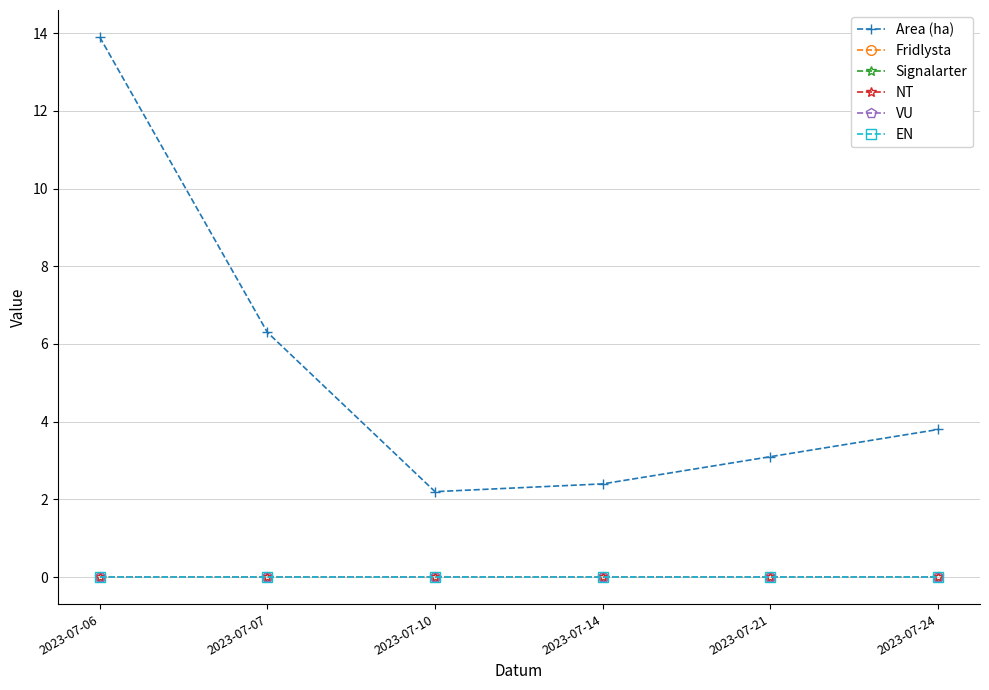

Does the chart have visible grid lines?

Yes